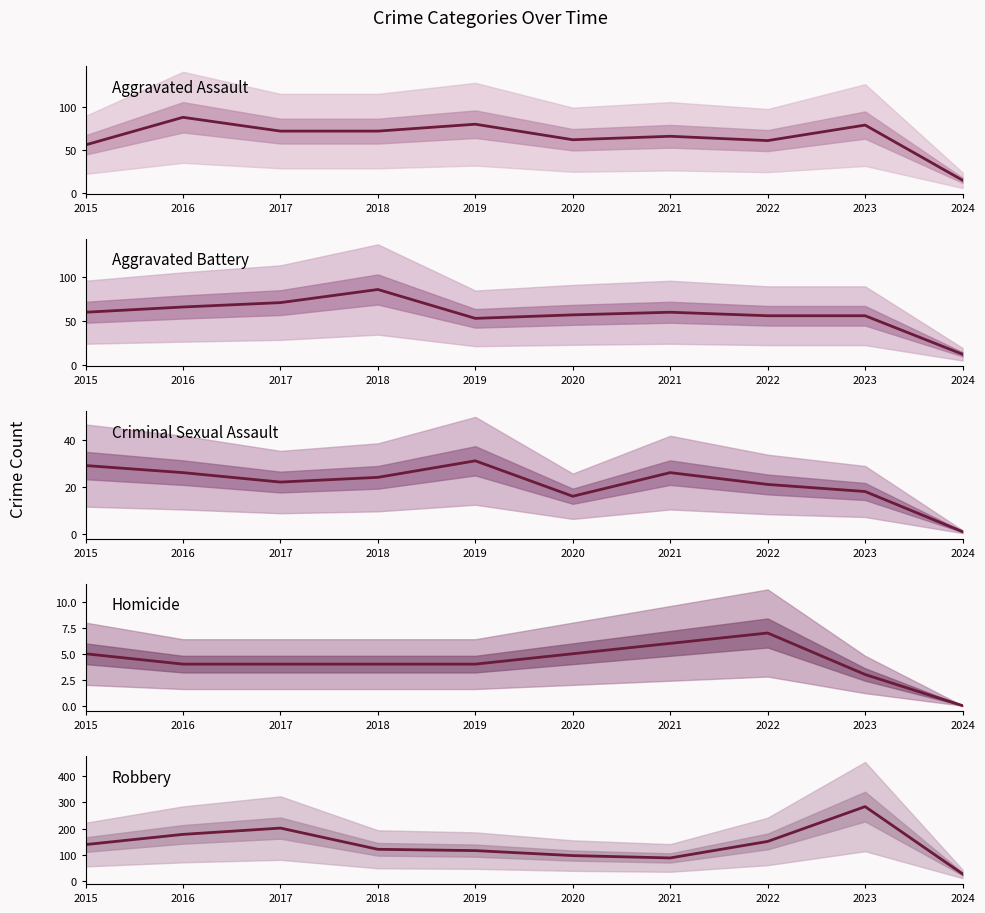

Reading left to right, transcribe all the data shown in this chart.

Aggravated Assault: 2015=56	2016=88	2017=72	2018=72	2019=80	2020=62	2021=66	2022=61	2023=79	2024=15
Aggravated Battery: 2015=60	2016=66	2017=71	2018=86	2019=53	2020=57	2021=60	2022=56	2023=56	2024=12
Criminal Sexual Assault: 2015=29	2016=26	2017=22	2018=24	2019=31	2020=16	2021=26	2022=21	2023=18	2024=1
Homicide: 2015=5	2016=4	2017=4	2018=4	2019=4	2020=5	2021=6	2022=7	2023=3	2024=0
Robbery: 2015=139	2016=178	2017=202	2018=121	2019=116	2020=97	2021=88	2022=151	2023=284	2024=27